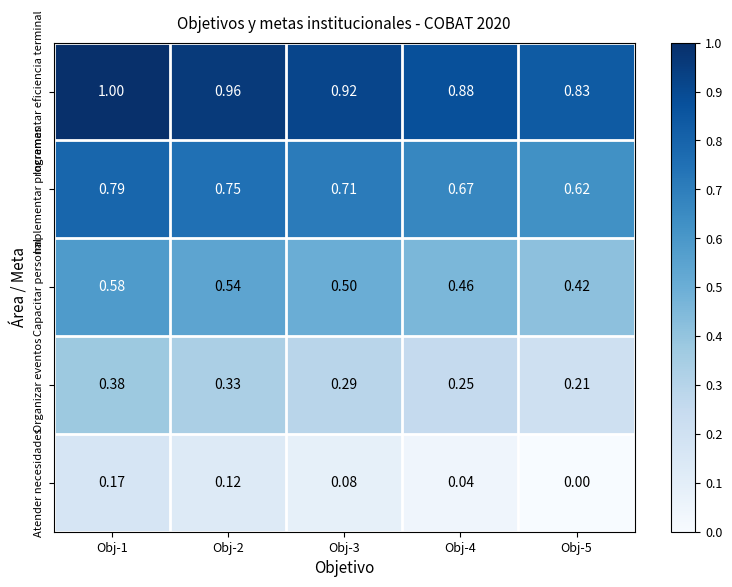

Rank the series by their maximum value, from highest to lowest.

Incrementar eficiencia terminal, Implementar programas, Capacitar personal, Organizar eventos, Atender necesidades